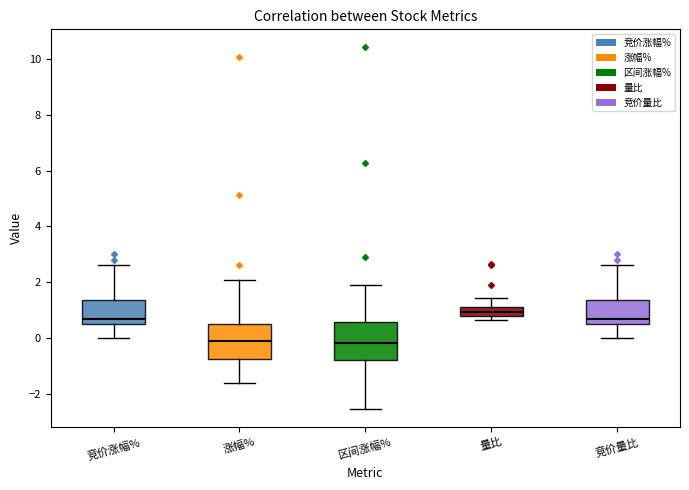

Which box's median line is the highest?

量比